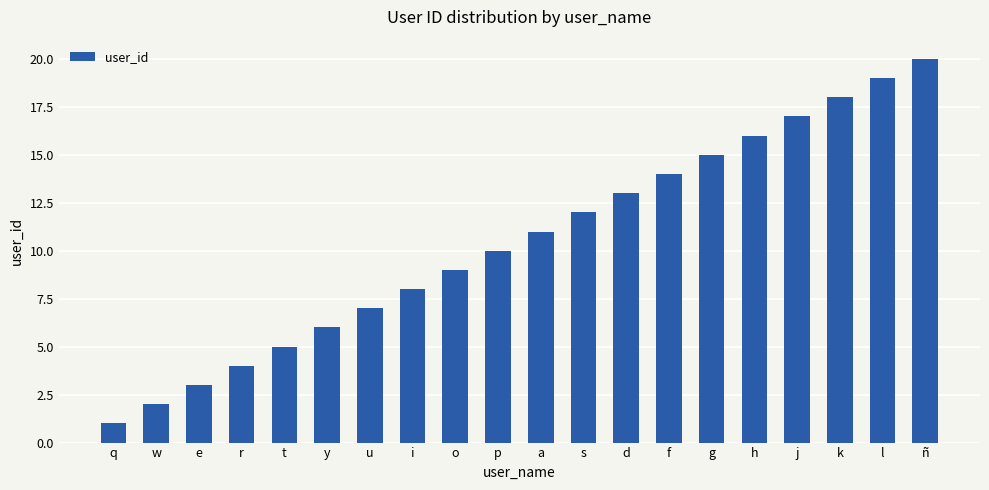

List the labels in order of value, smallest first.

q, w, e, r, t, y, u, i, o, p, a, s, d, f, g, h, j, k, l, ñ